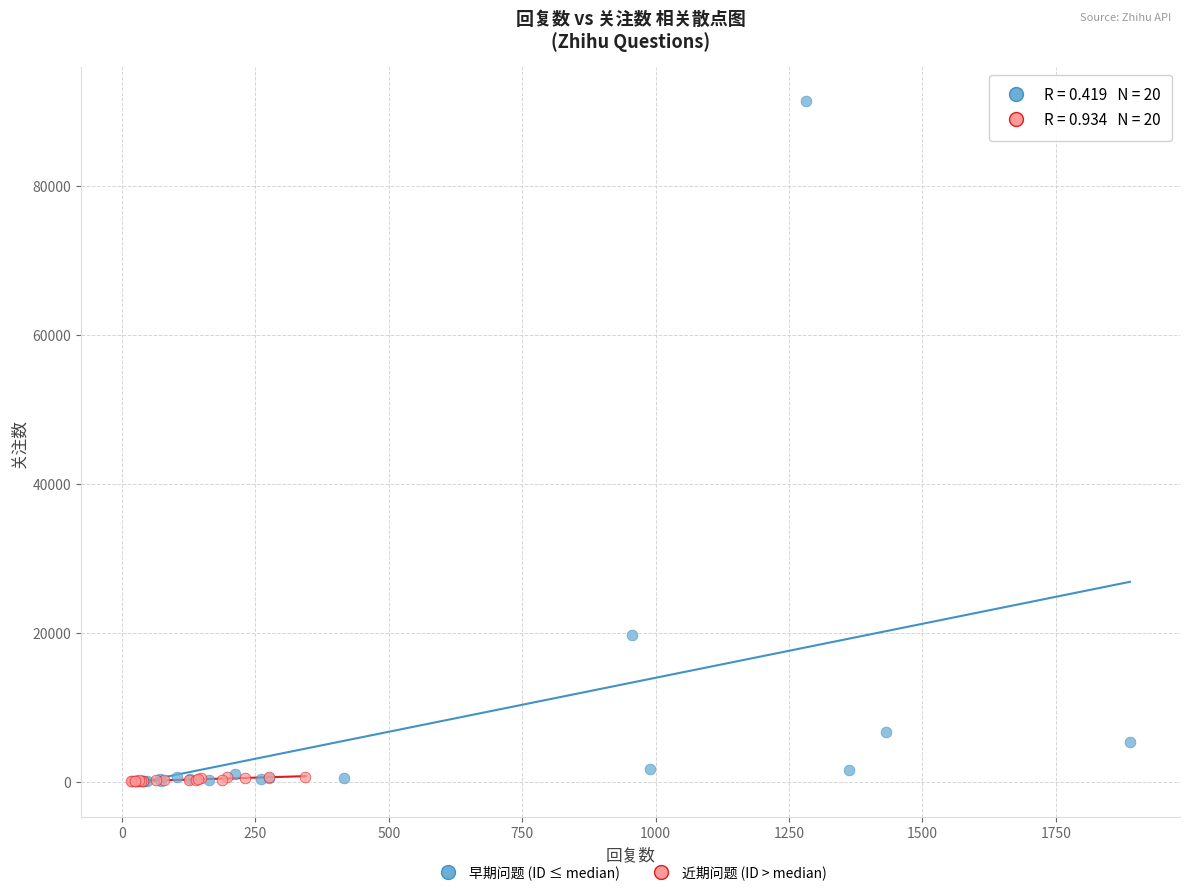

Which series reaches the maximum Y coordinate?

早期问题 (ID ≤ median)